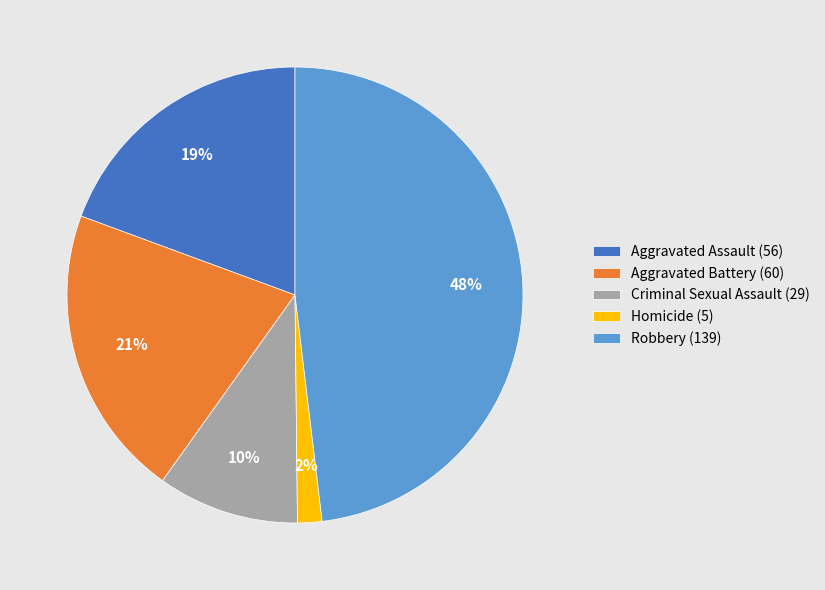

Which has a higher value, Robbery (139) or Aggravated Battery (60)?

Robbery (139)